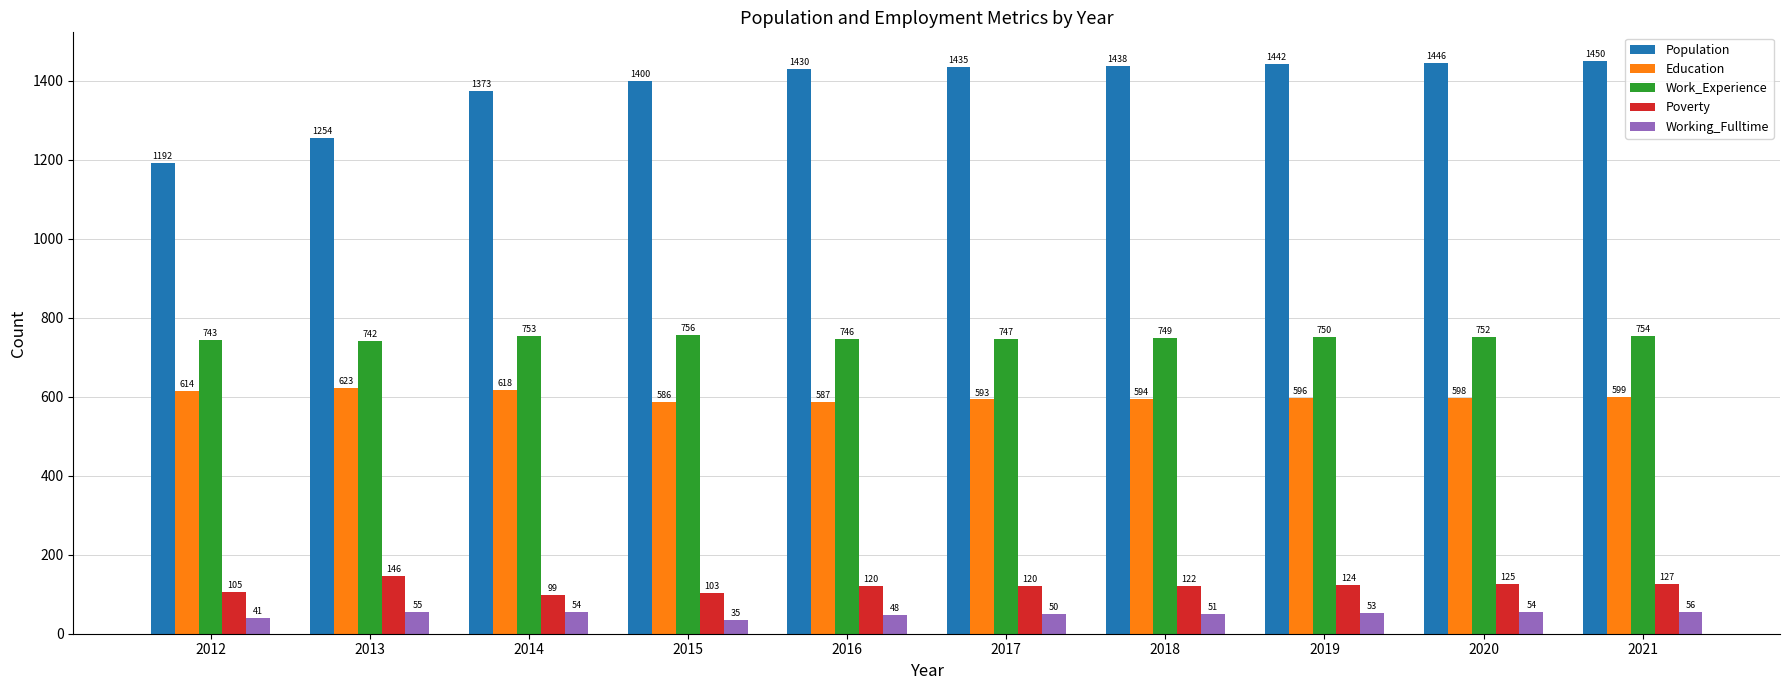

What is the value of the Education bar at the 8th from the left?

596